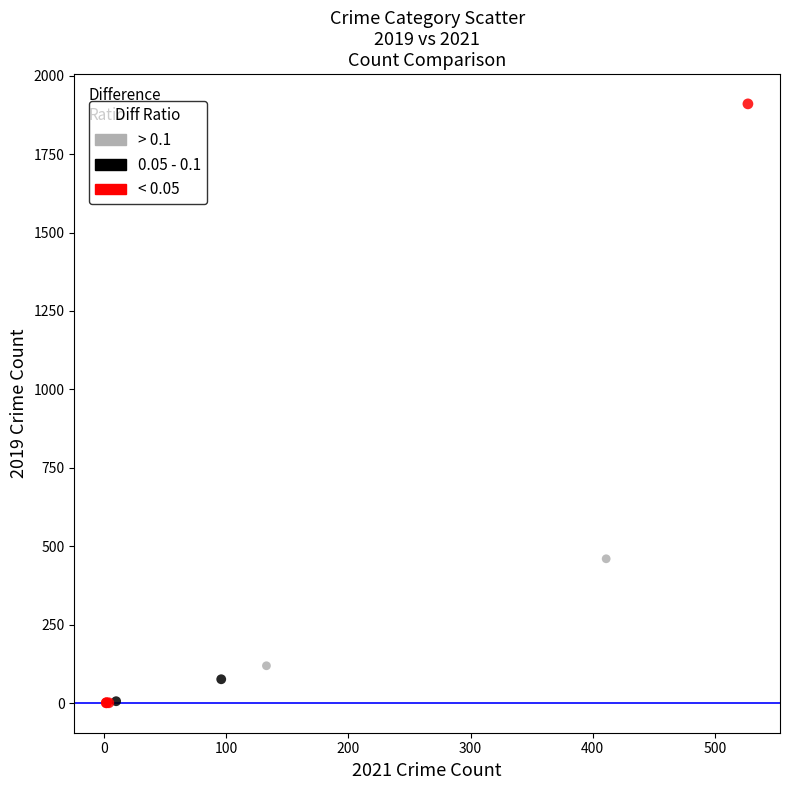

Which series has the largest Y range (max minus min)?

< 0.05